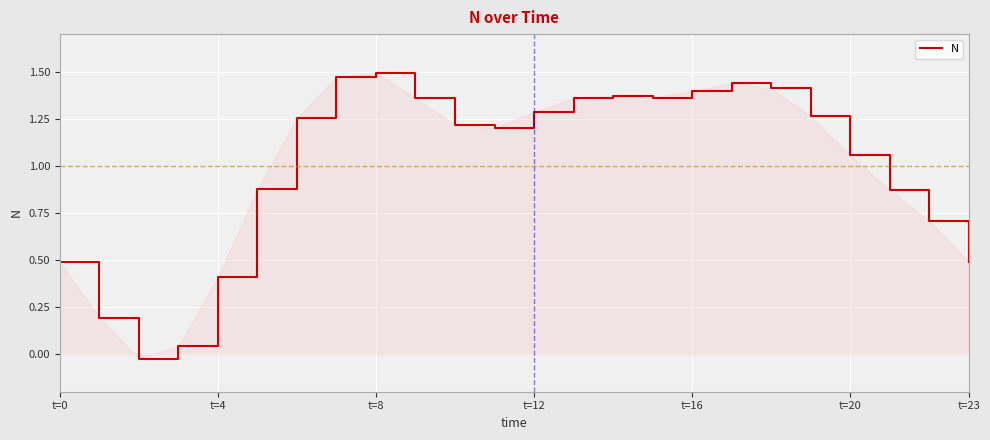

How many points are lower than both their immediate neighbors (excluding endpoints)?

3